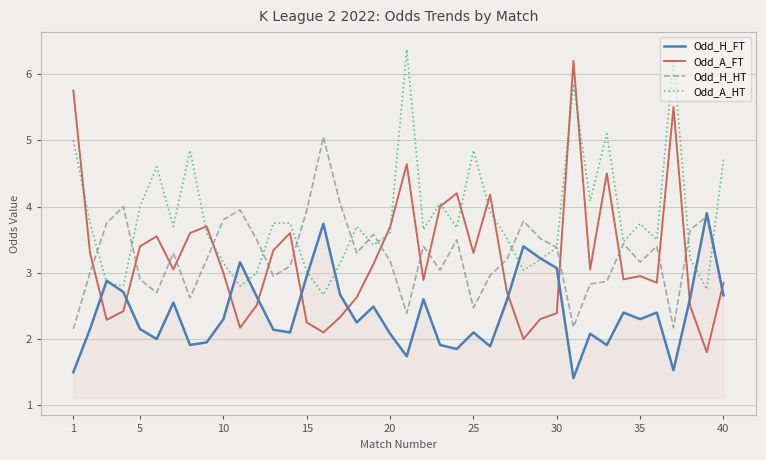

What is the average value of the Odd_A_HT series?

3.8